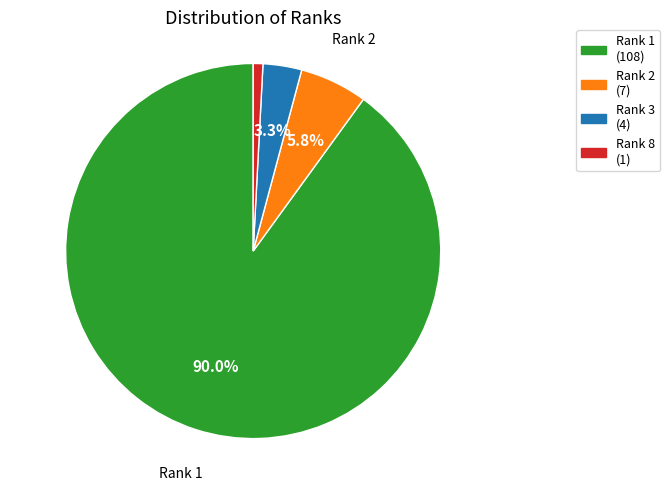

Is there any slice that represents more than half of the pie?

Yes